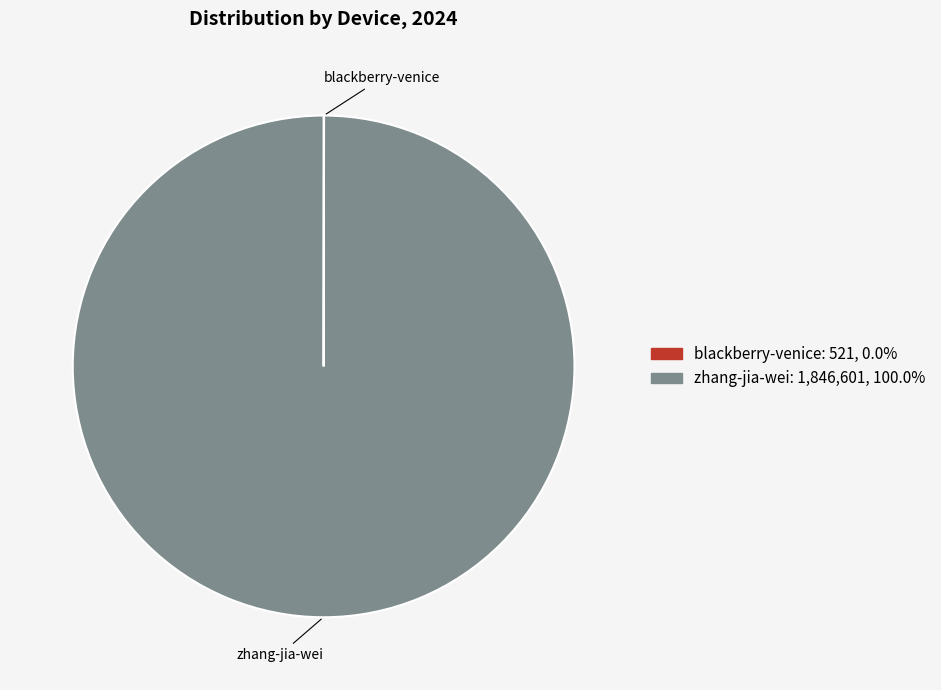

The zhang-jia-wei slice represents 88% of the pie. True or false?

False